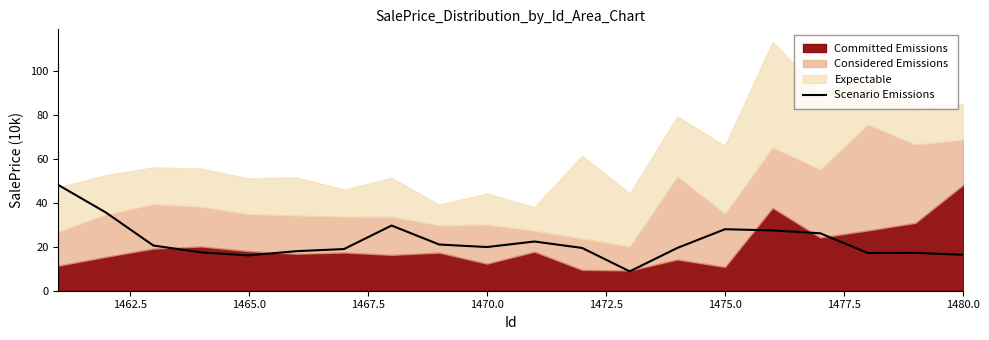

What is the maximum value for Scenario Emissions?

48.1